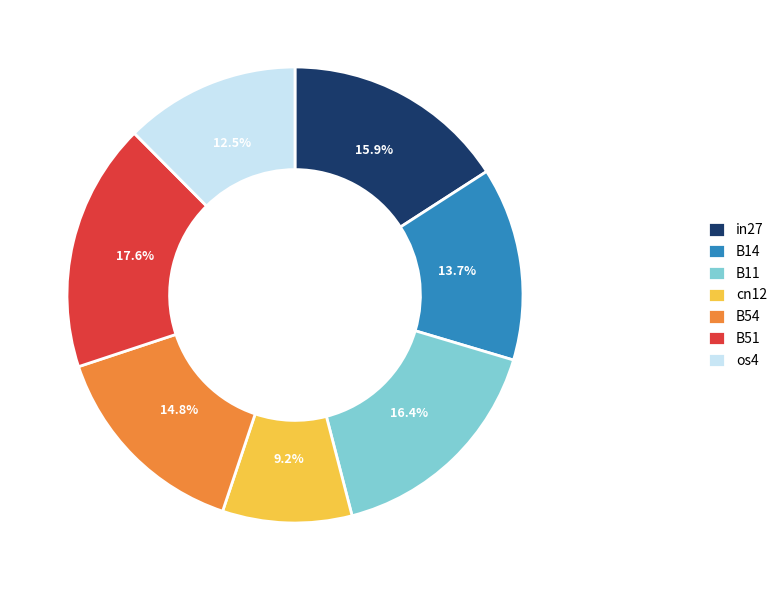

Is there any slice that represents more than half of the pie?

No